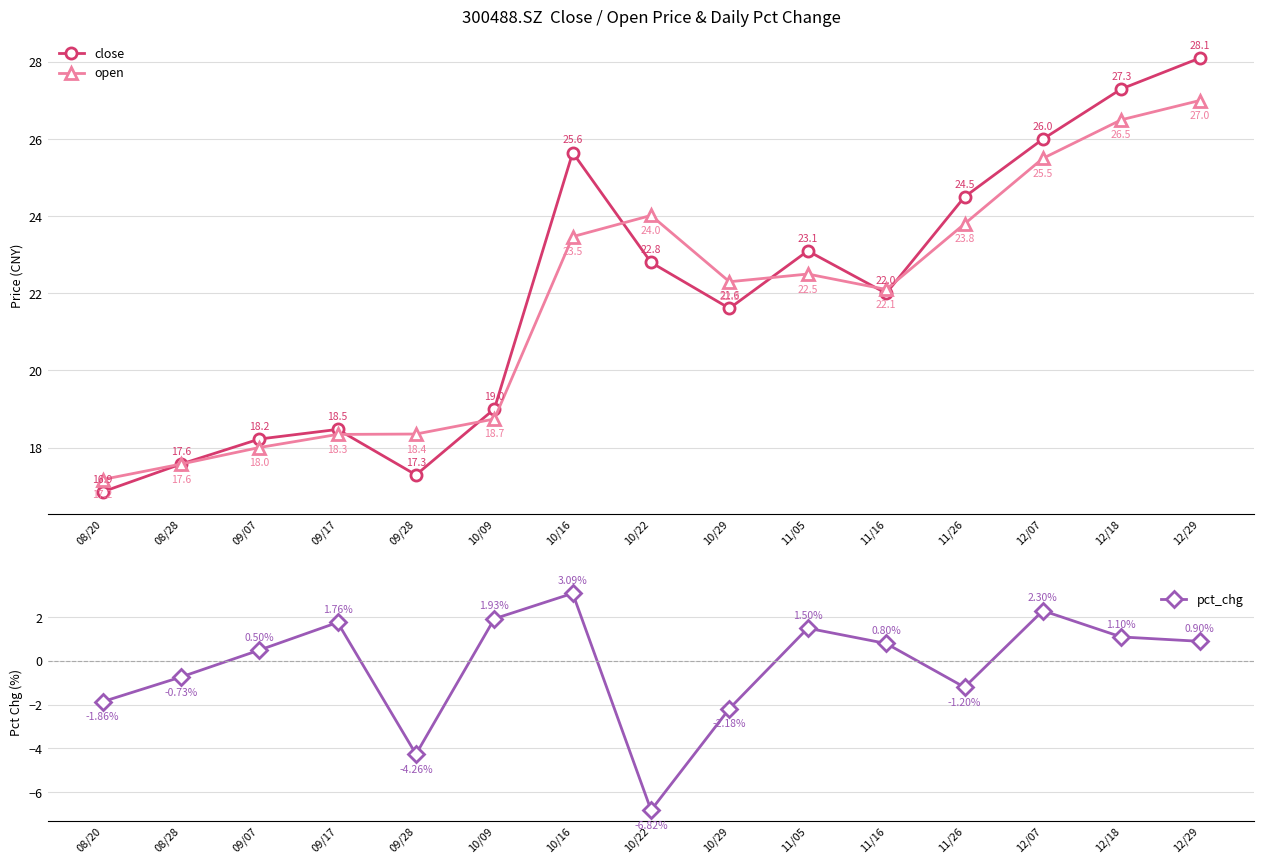

True or false: close and pct_chg cross at least once.

False